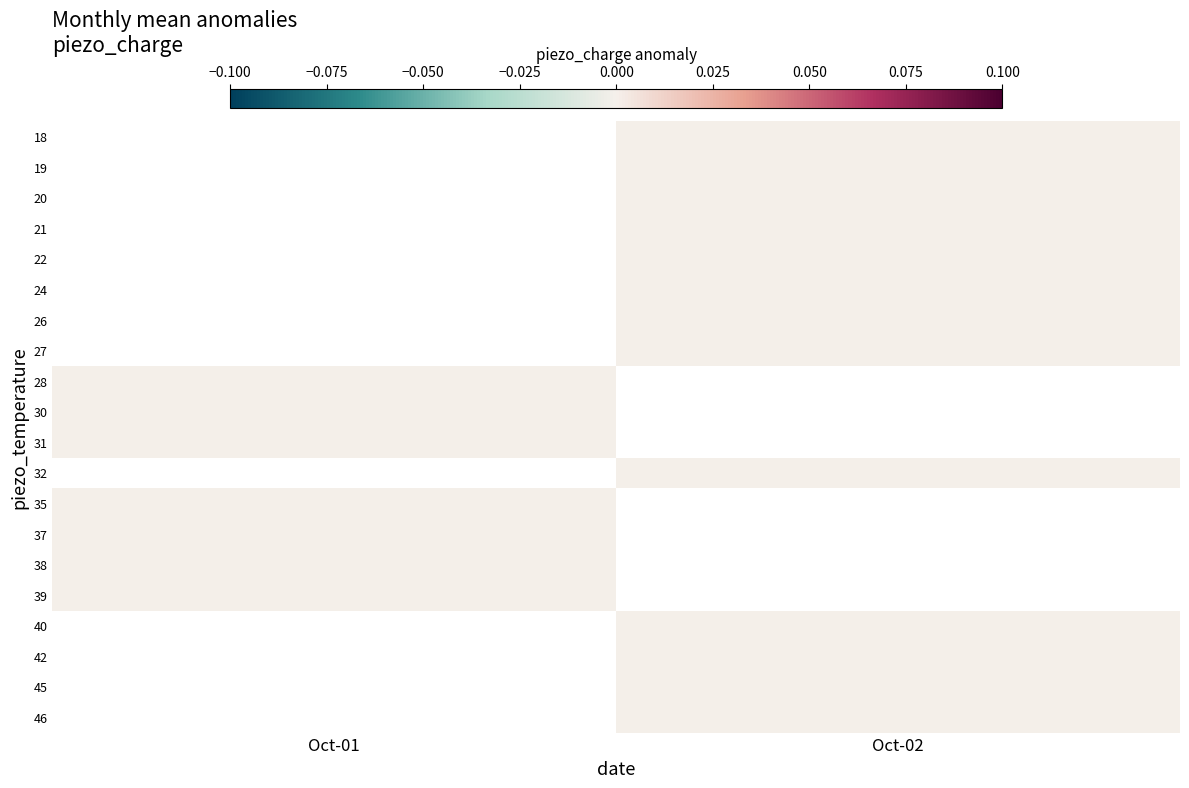

At which category does the chart reach its peak across all series?

Oct-02